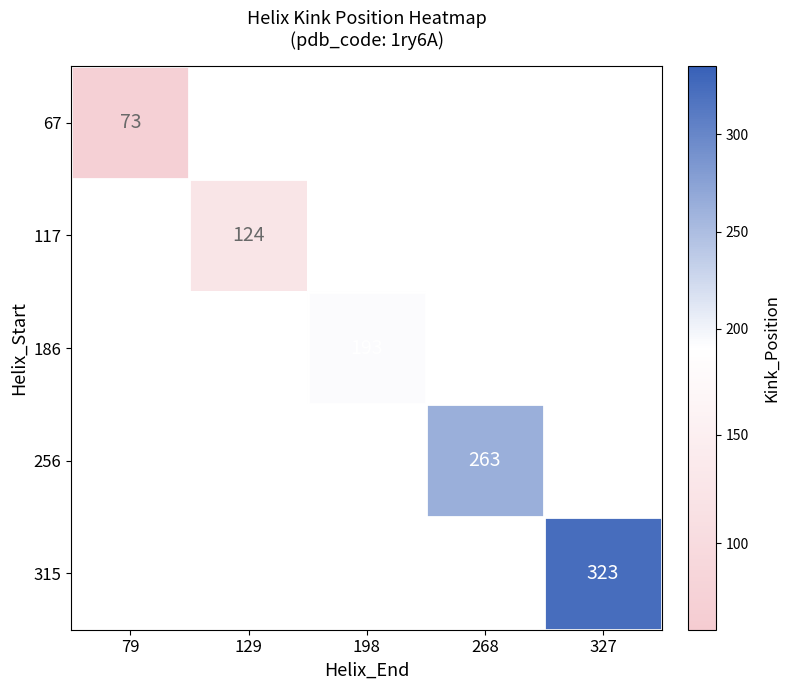

At which category does the chart reach its minimum across all series?

79